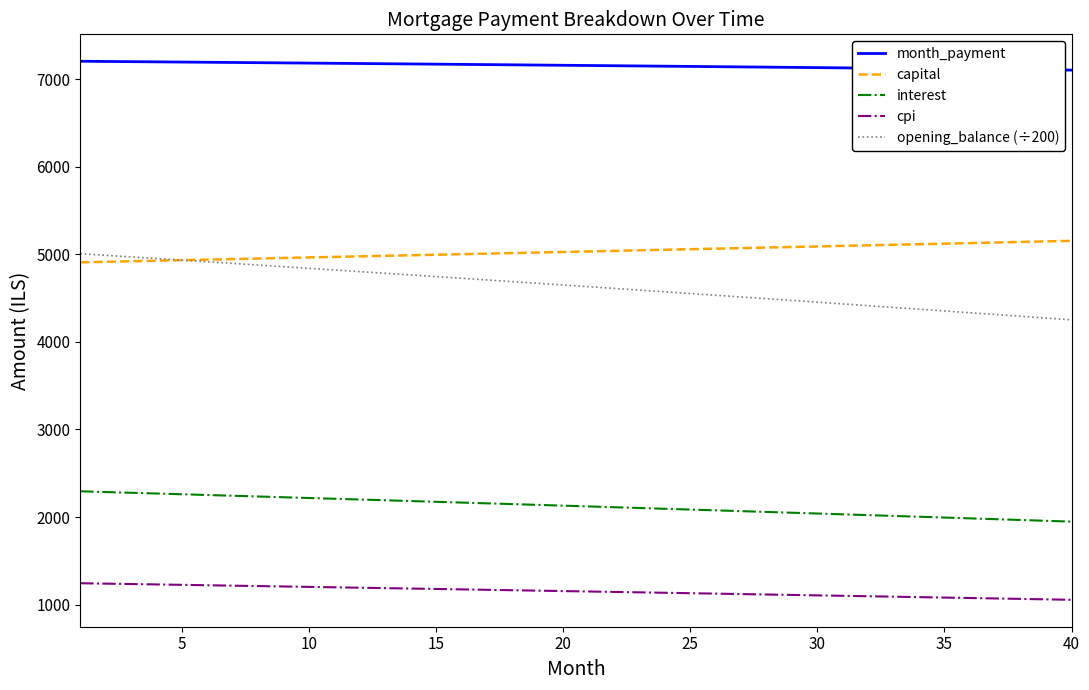

What is the maximum value shown in the chart?

7202.6